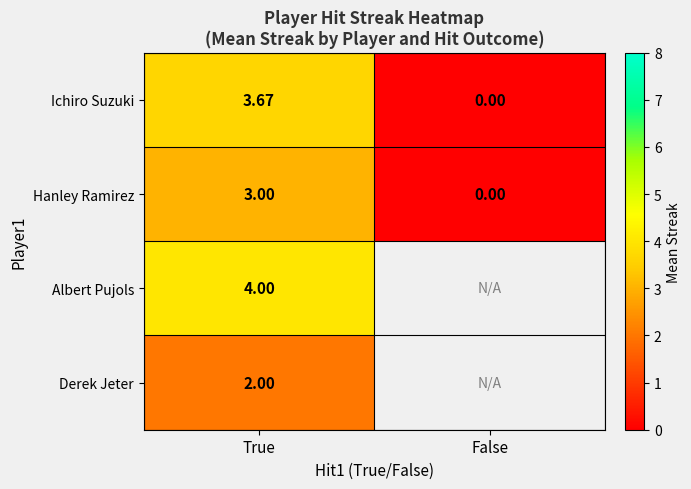

How many series are shown in this chart?

4